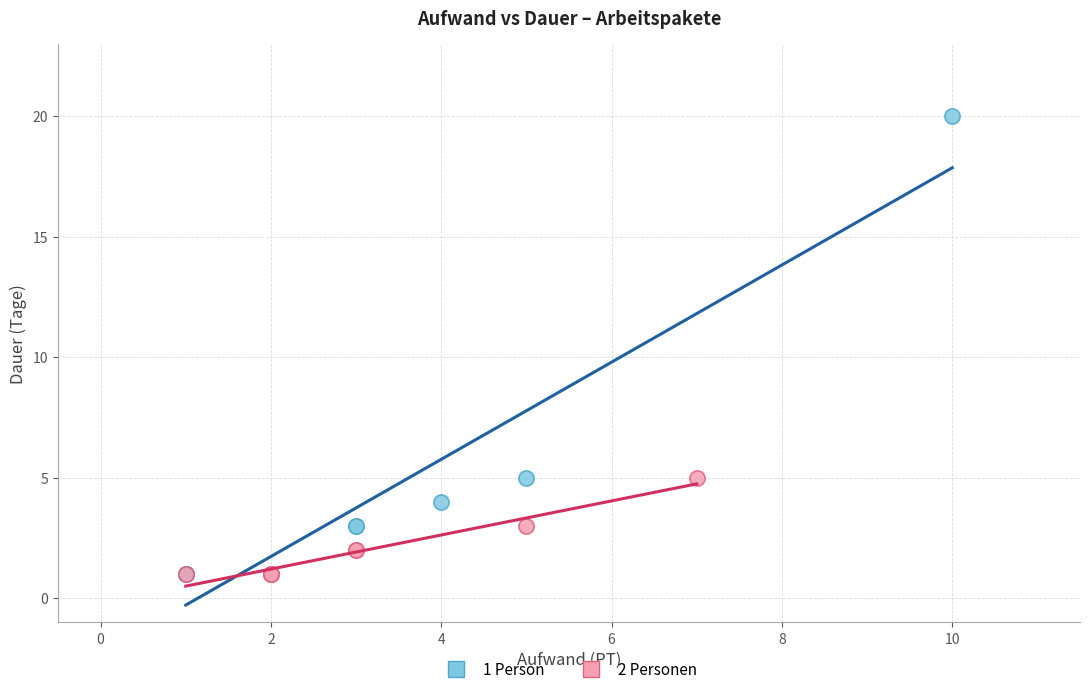

Which series has the largest Y range (max minus min)?

1 Person